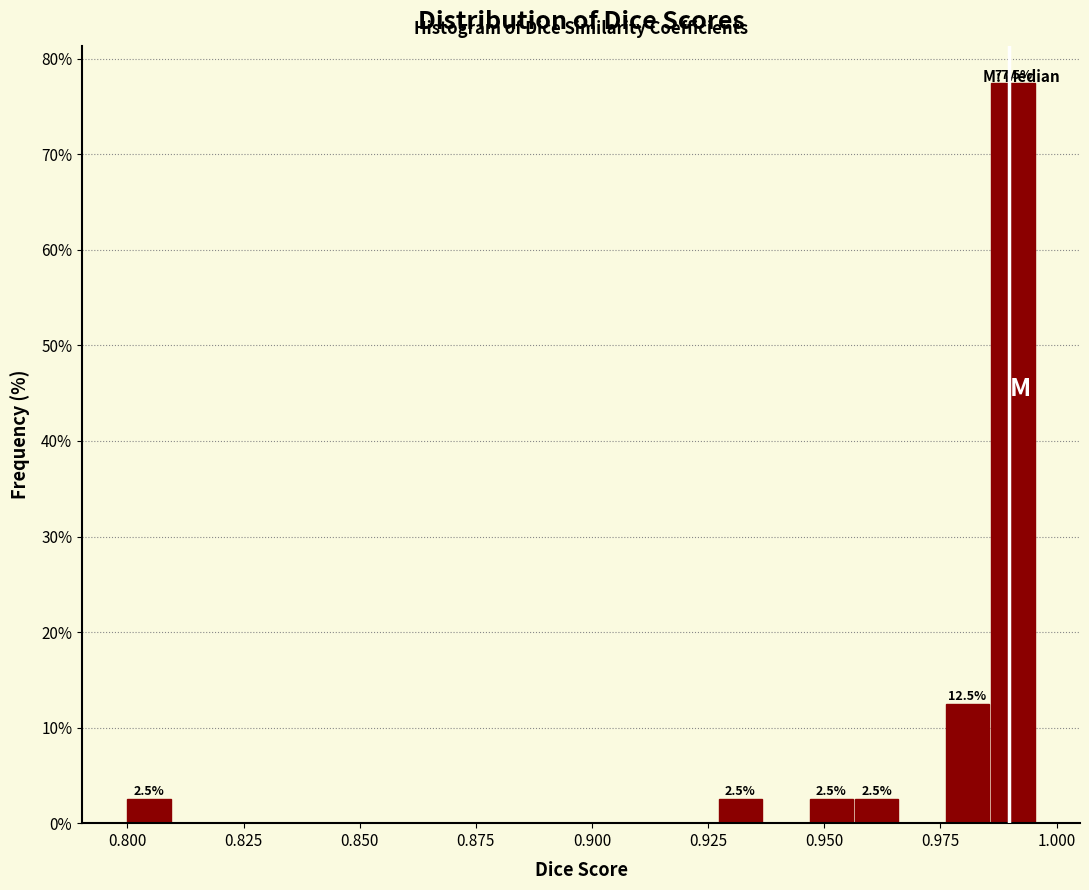

Read against the x-axis, roughly where is the centre of the tallest bar?

0.990